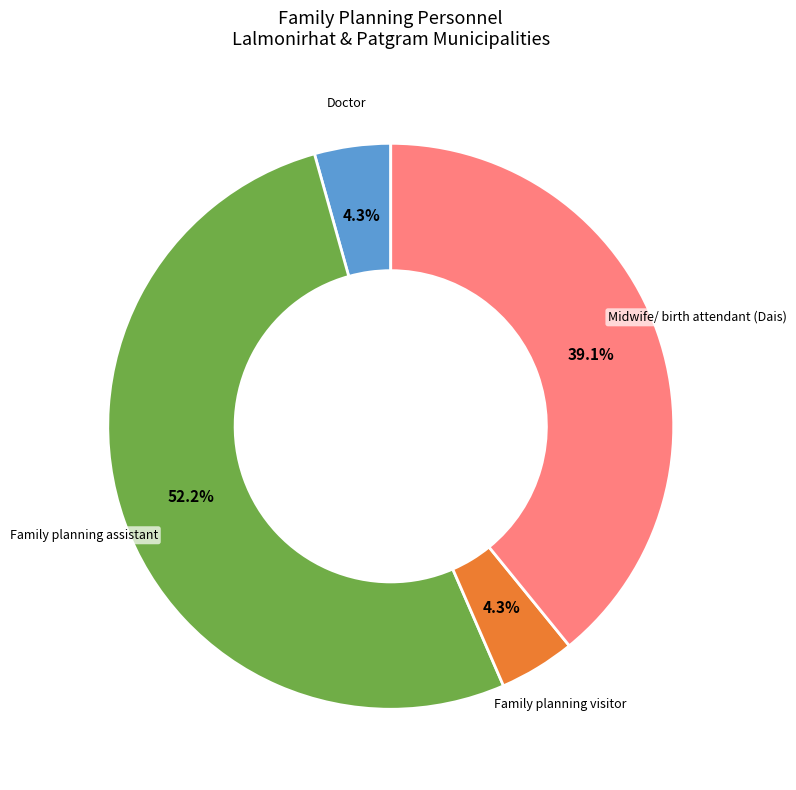

To the nearest percent, what is the difference between the largest and smallest slice percentages?

48%